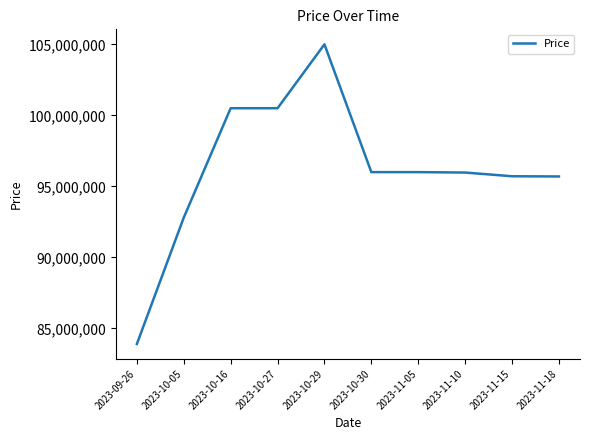

What is the difference between the values at 2023-10-05 and 2023-11-18?

2894000